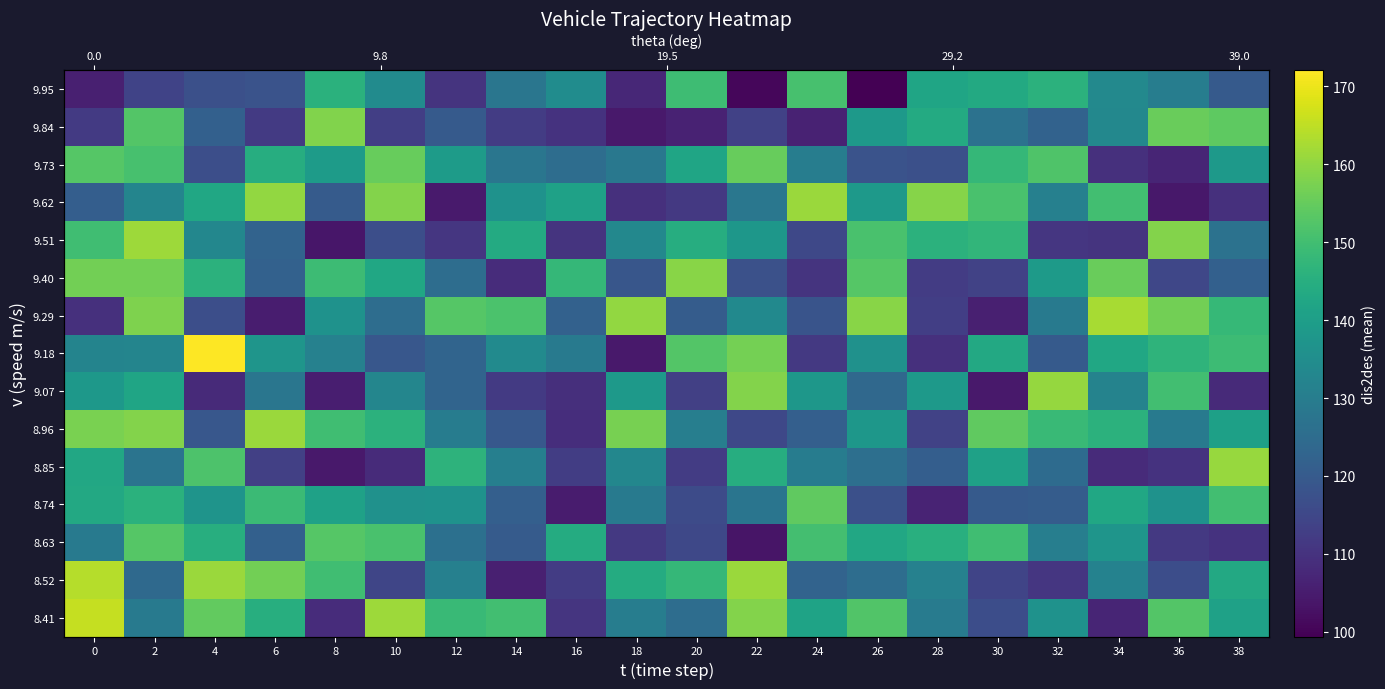

Between 38 and 32, which is larger?

38